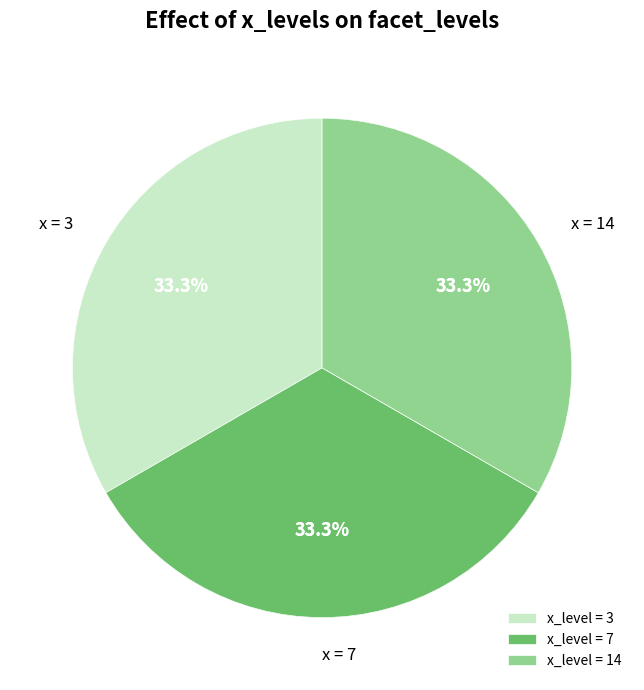

Does any single category account for the majority?

No